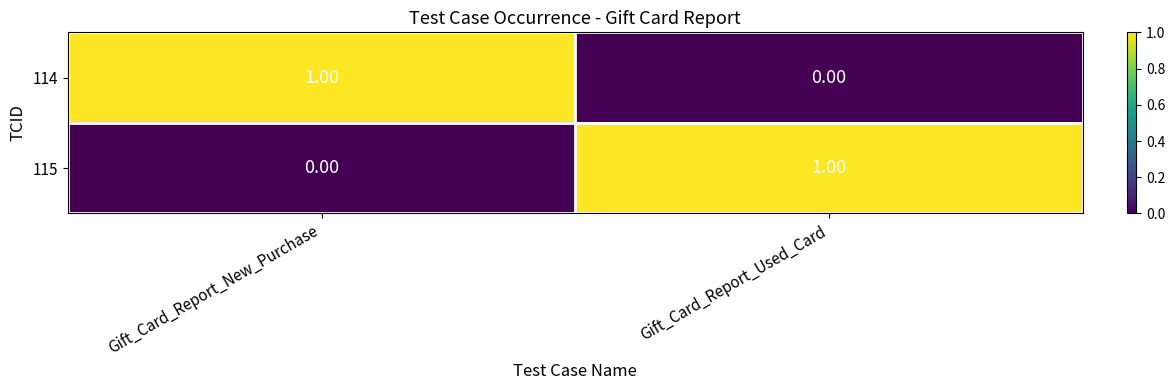

How many data points does each series have?

2